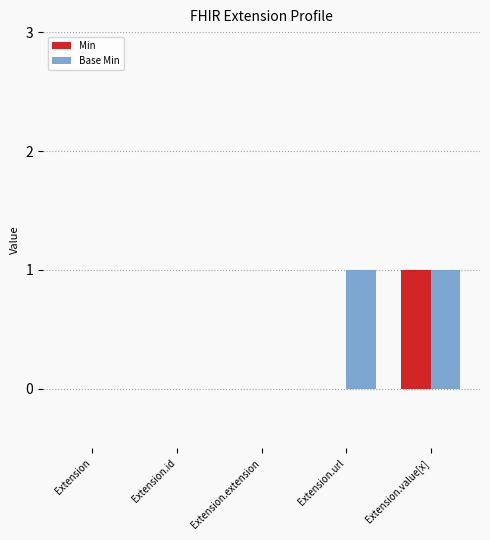

The value of Base Min at Extension.value[x] is 1. True or false?

True